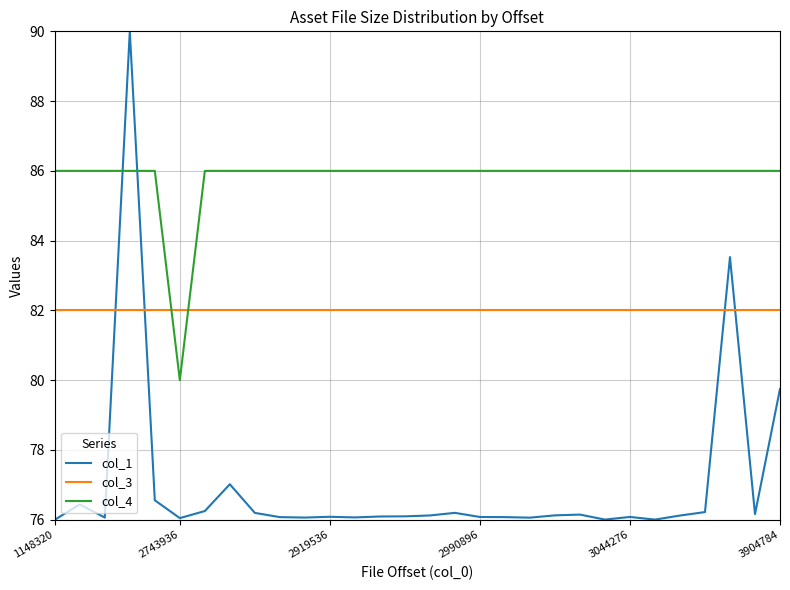

List the series in order of their overall mean, lowest first.

col_1, col_3, col_4